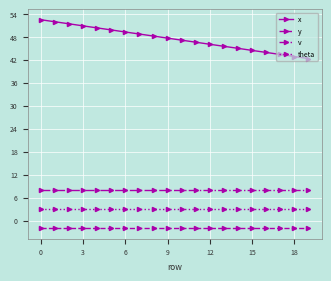

What is the average value of the x series?

47.4